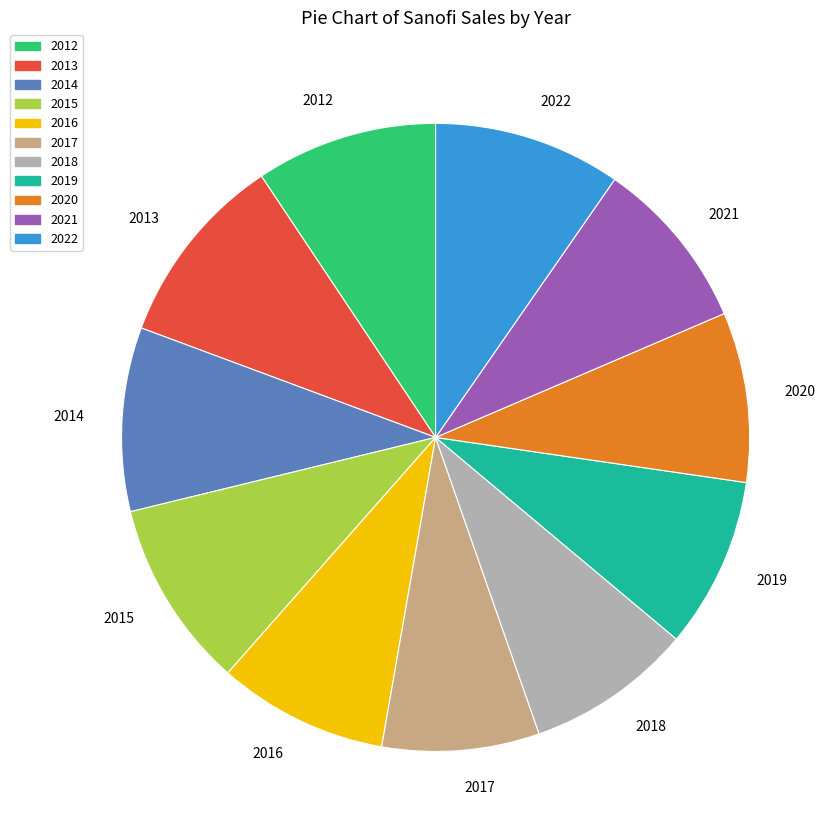

What is the ratio of the value at 2019 to the value at 2017?

1.1